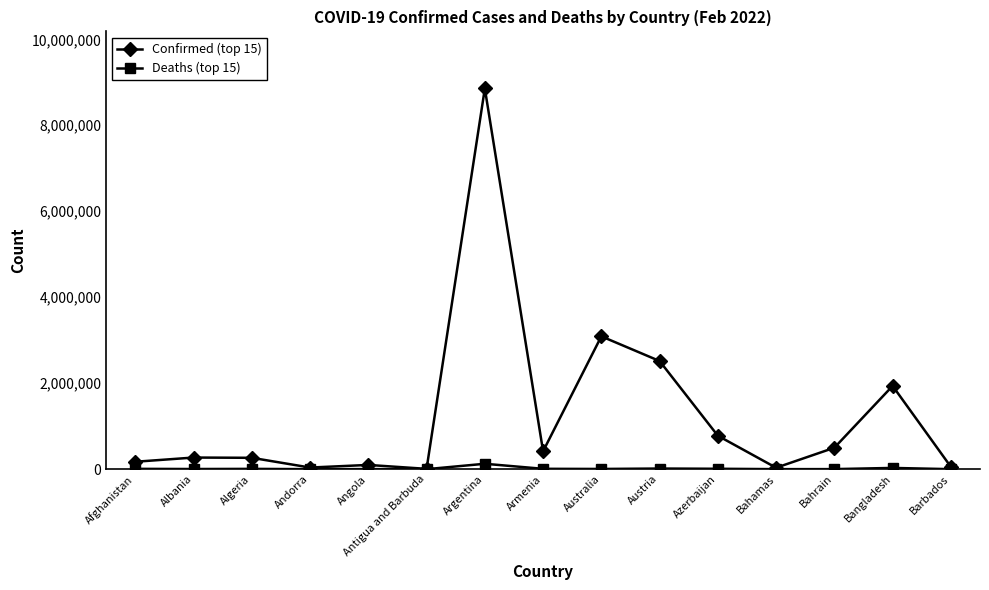

What is the greatest value displayed?

8855624